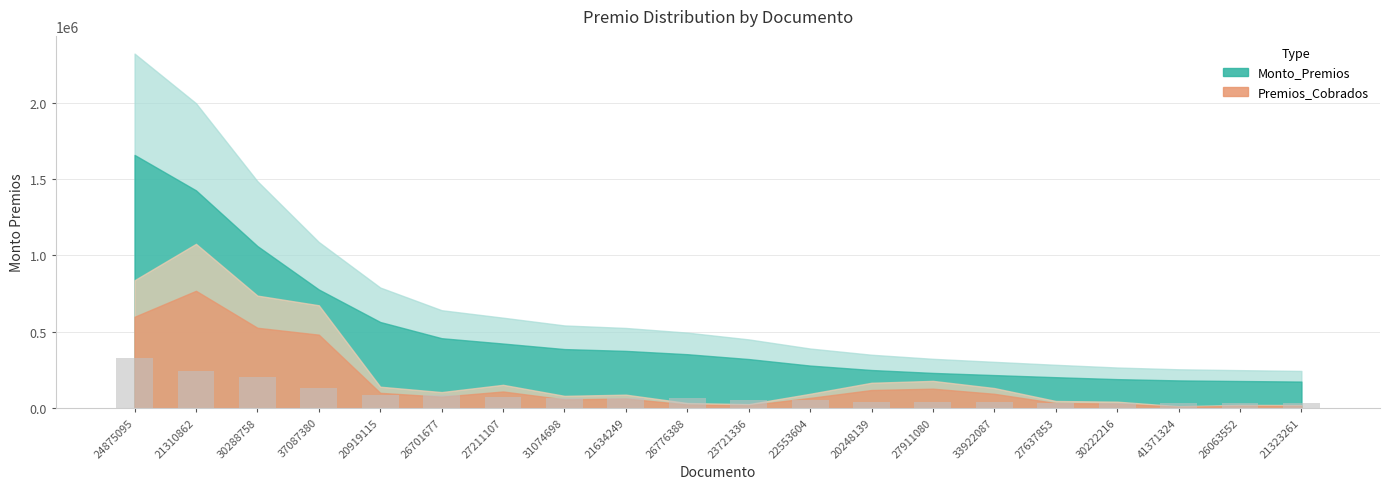

How many data points are less than 66690?

10